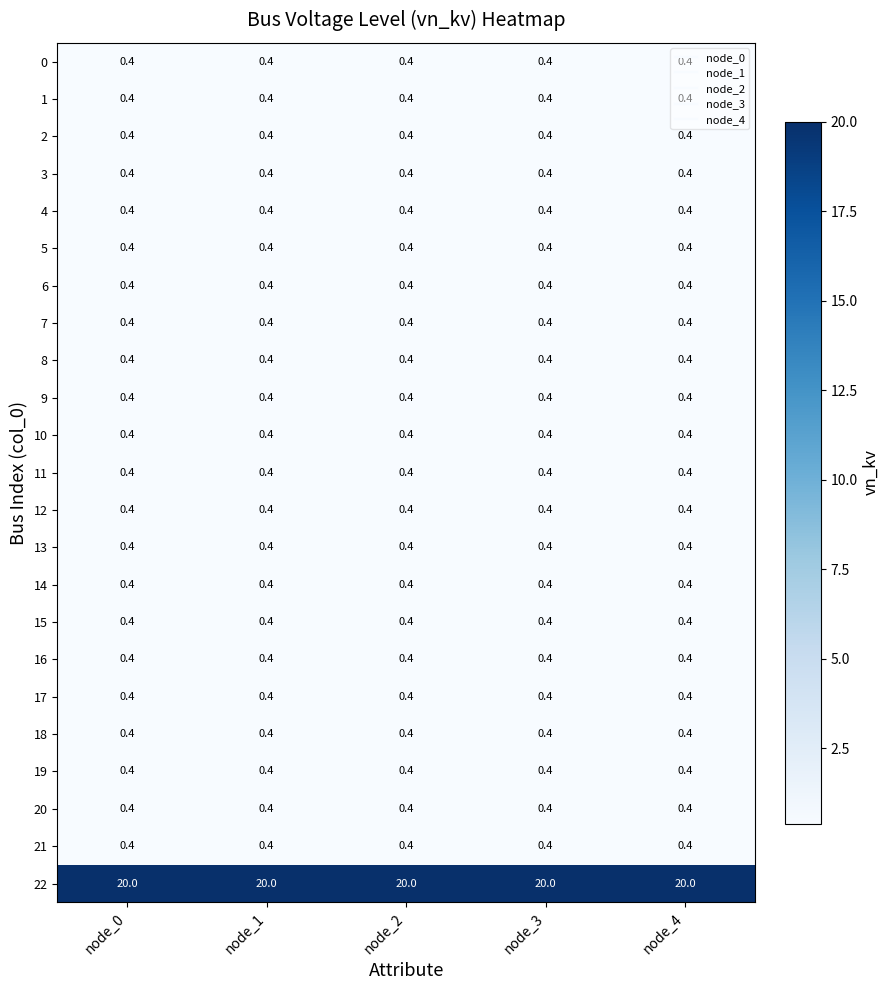

What is the difference between the highest and lowest values at node_0?

19.6